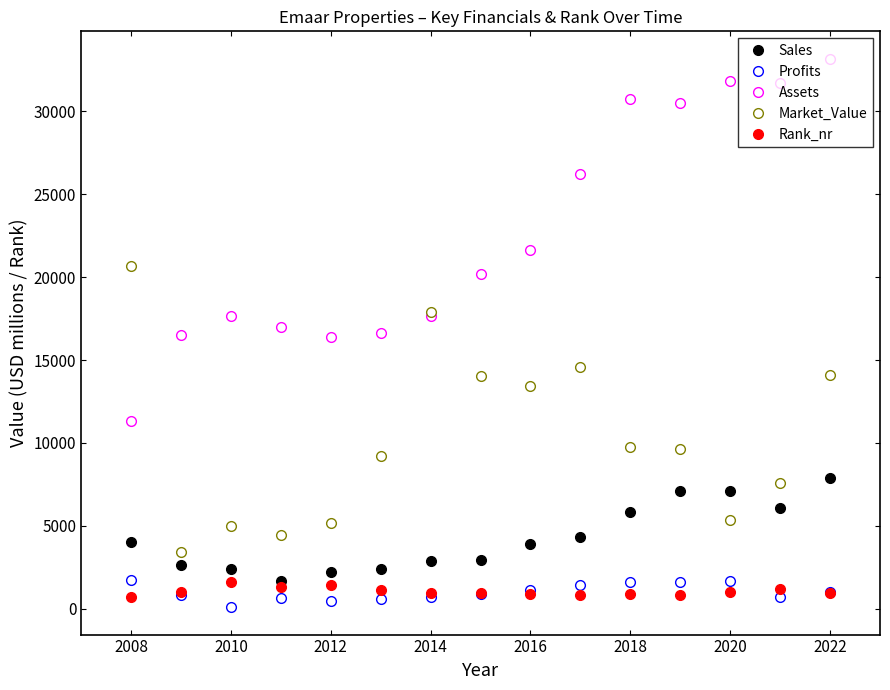

Which series has the largest total across all categories?

Assets